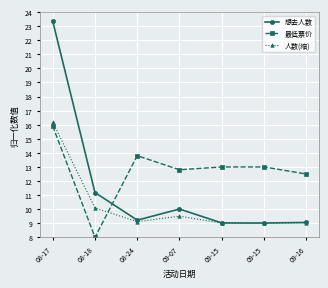

At 09-07, list the series in order from smallest to largest.

人数(缩), 想去人数, 最低票价